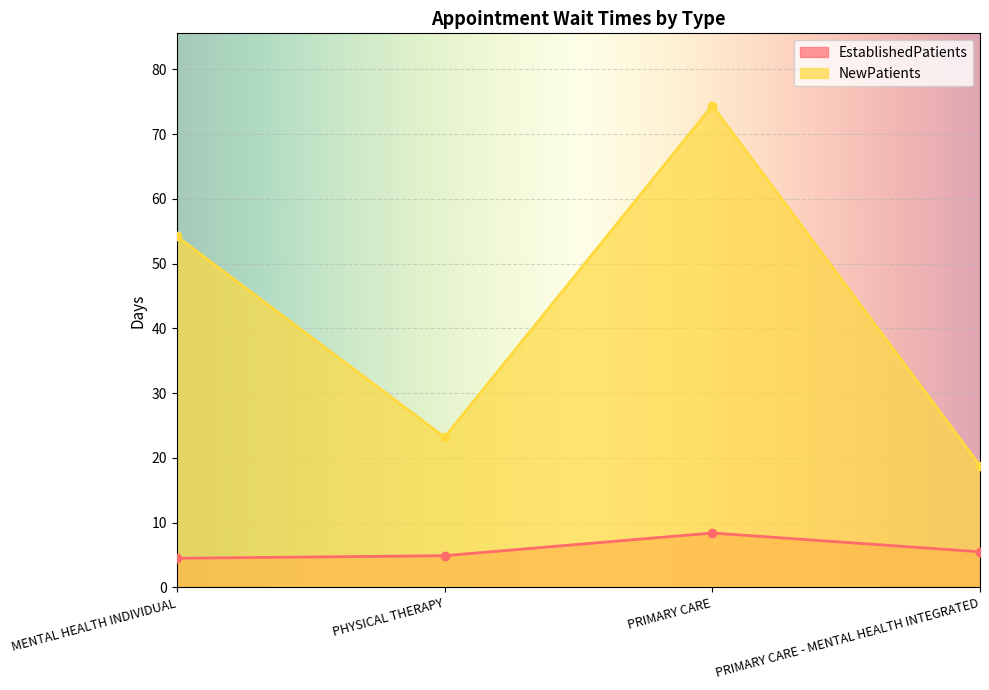

What is the label of the 3rd point from the left?

PRIMARY CARE